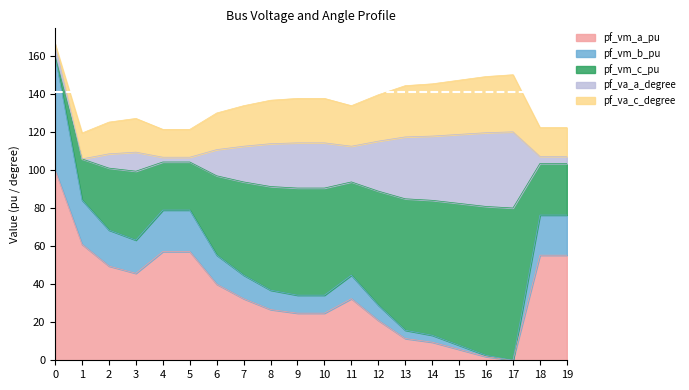

The pf_va_c_degree series shows 23.4 at 14. True or false?

False